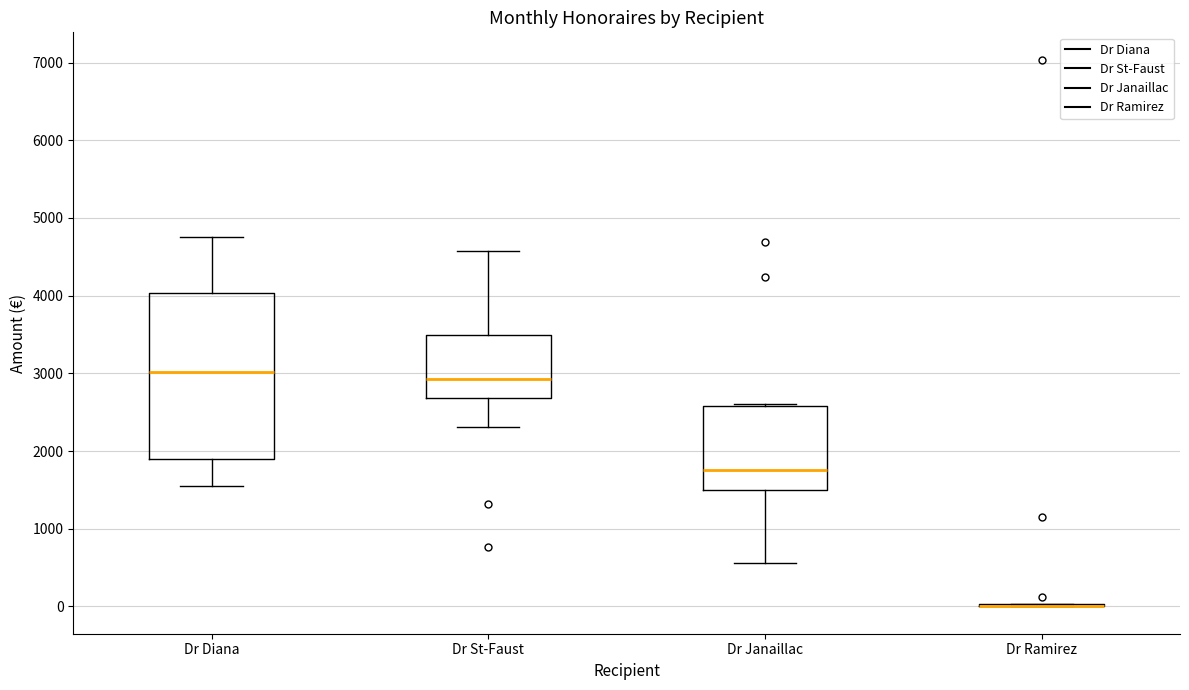

Reading left to right, transcribe this box plot: for each box, give where its median line is, the range the box spans, and where its two whiskers end, as read against the y-axis. The values are not printed on the chart, so give them approximately, as read against the axis.

Dr Diana: median 3000, box 1900 to 4000, whiskers 1600 to 4800
Dr St-Faust: median 2900, box 2700 to 3500, whiskers 2300 to 4600
Dr Janaillac: median 1800, box 1500 to 2600, whiskers 600 to 2600
Dr Ramirez: box collapsed to a line at 0, whiskers 0 to 0